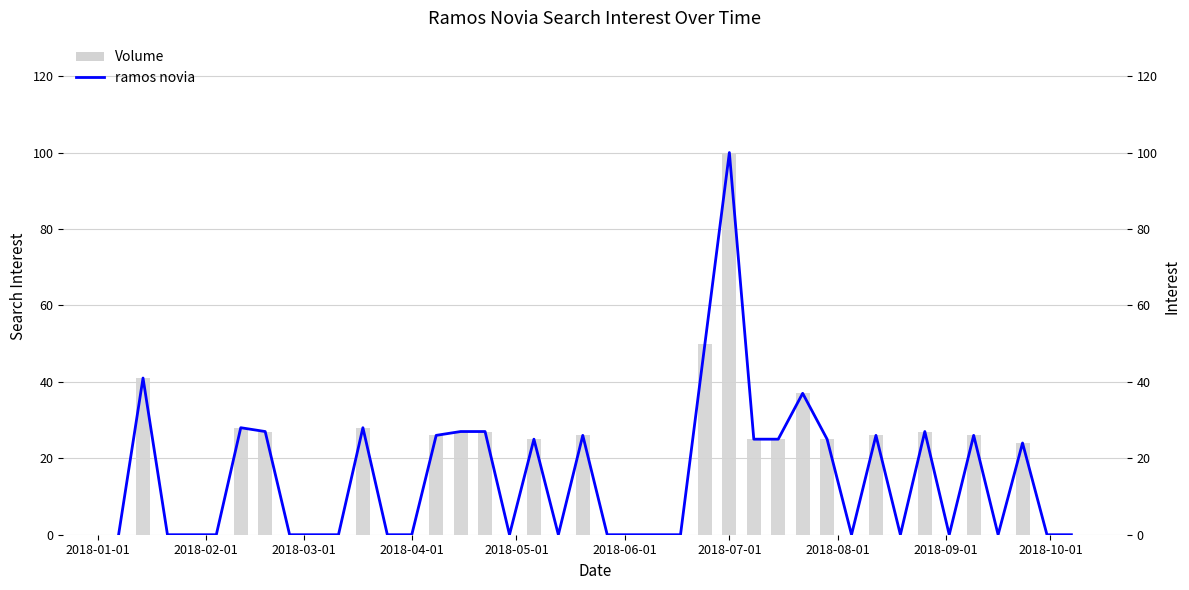

At which label does Volume (Interest) reach its minimum?

2018-01-01